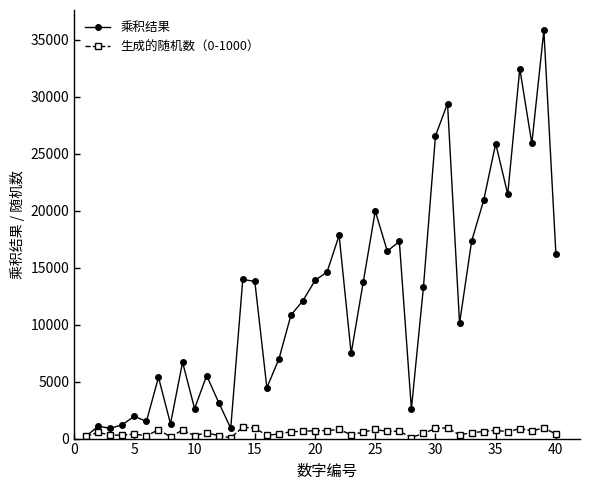

Which series has the widest spread of values?

乘积结果